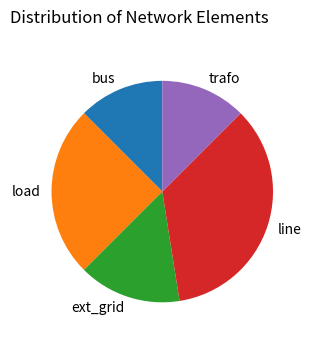

What is the largest slice in the pie chart?

line